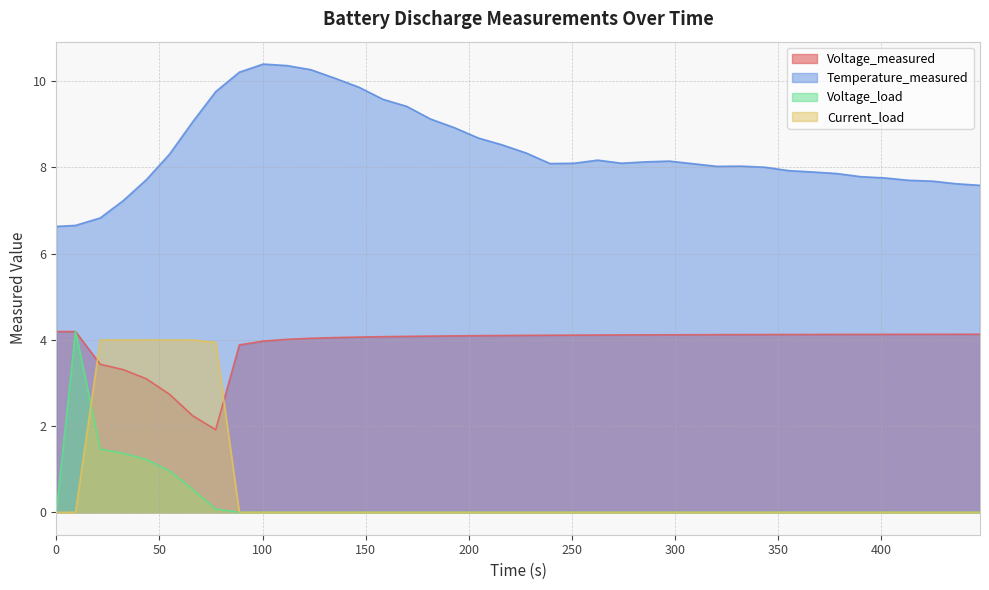

Does the chart have visible grid lines?

Yes